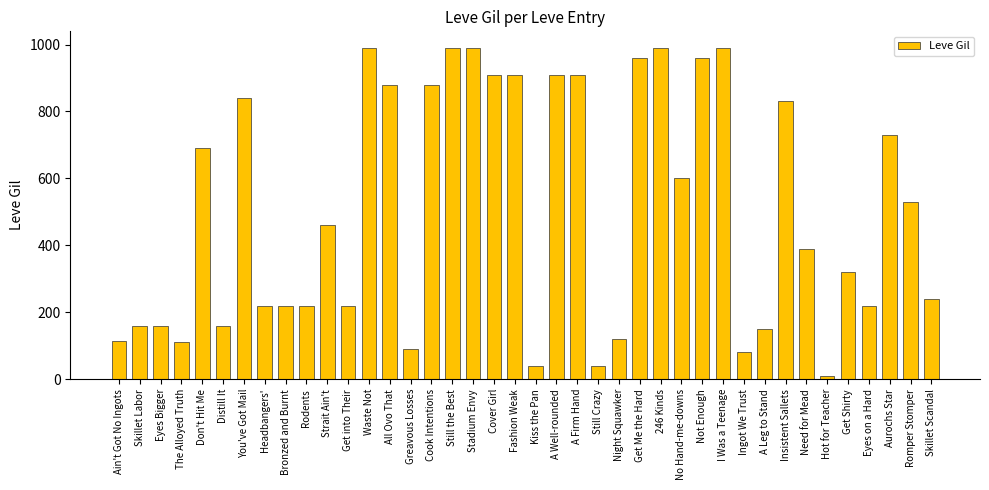

What is the maximum value shown in the chart?

990